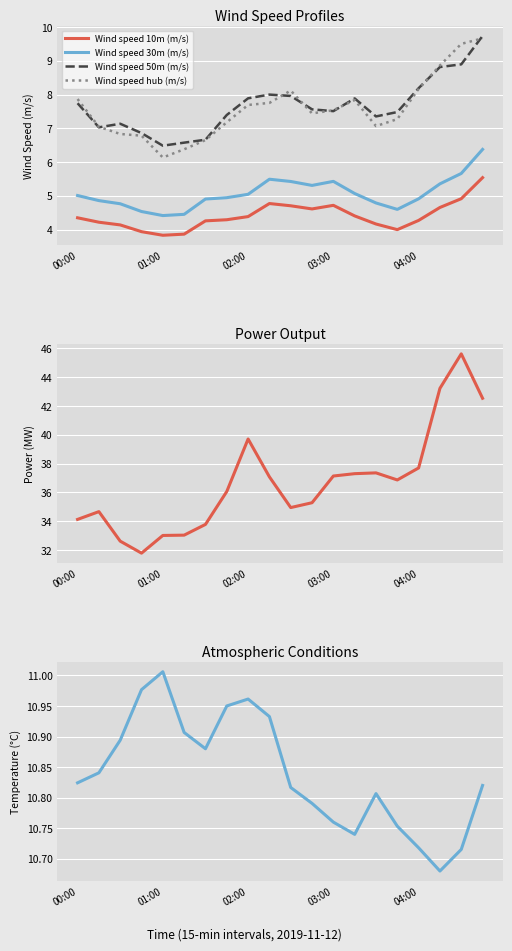

True or false: Wind speed hub (m/s) and Wind speed 10m (m/s) cross at least once.

False